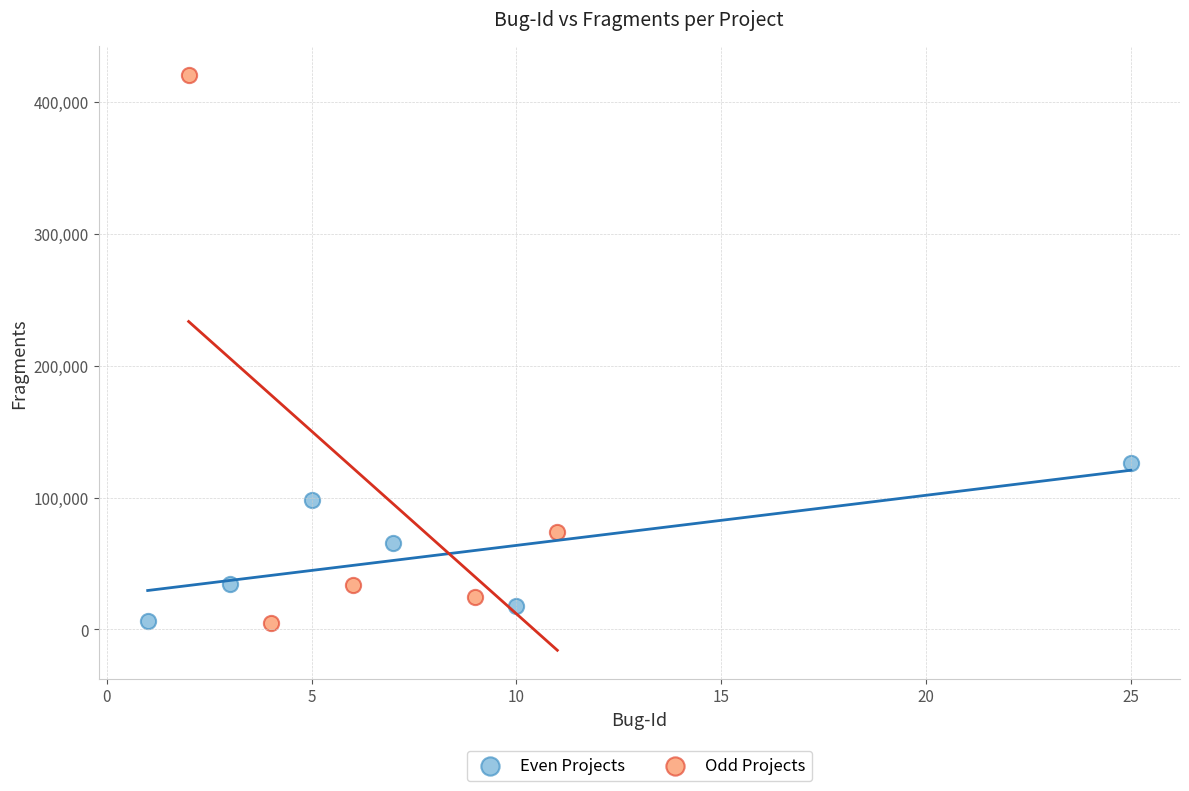

Which series has the largest Y range (max minus min)?

Odd Projects